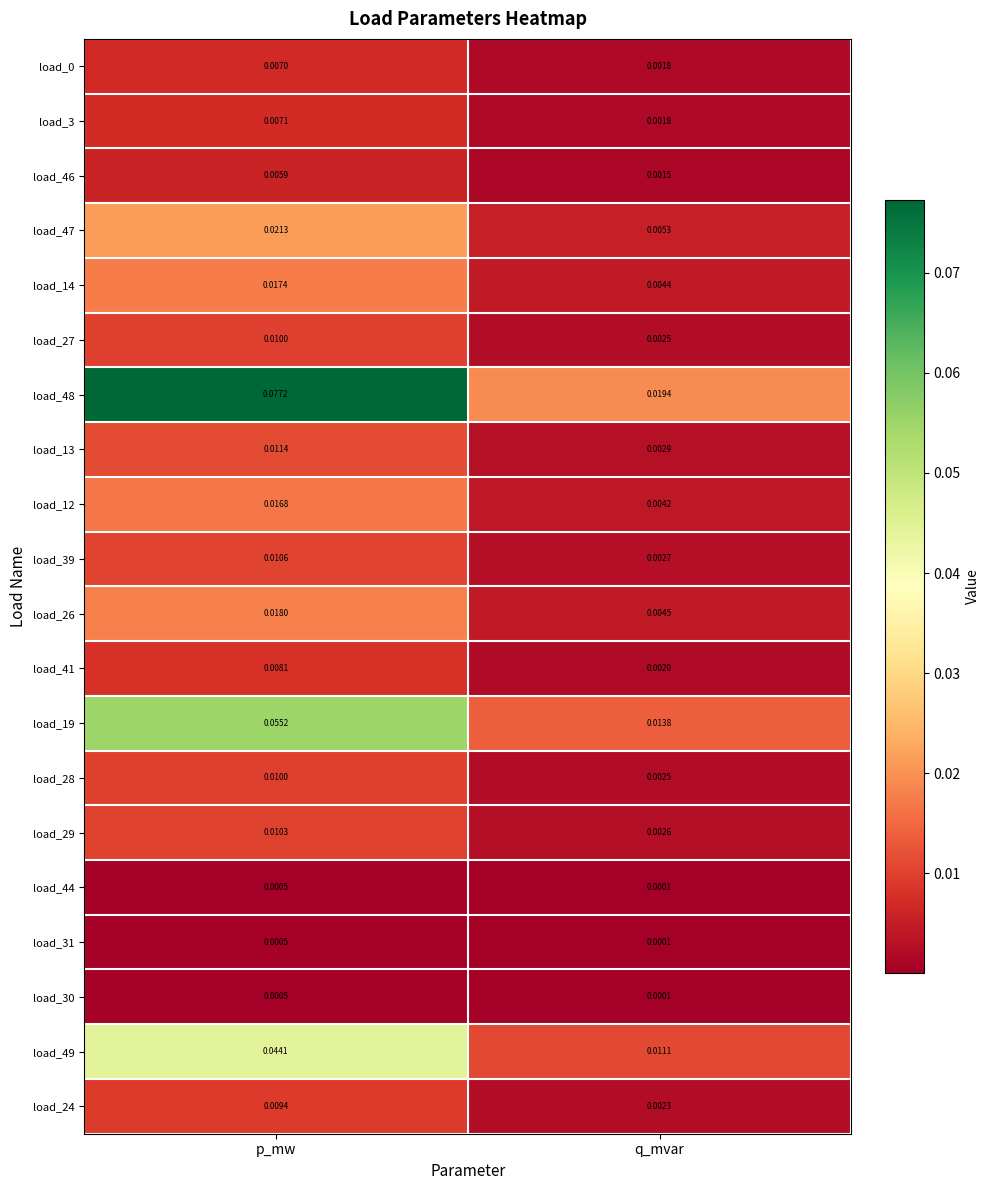

At how many categories does at least one series exceed 0?

2